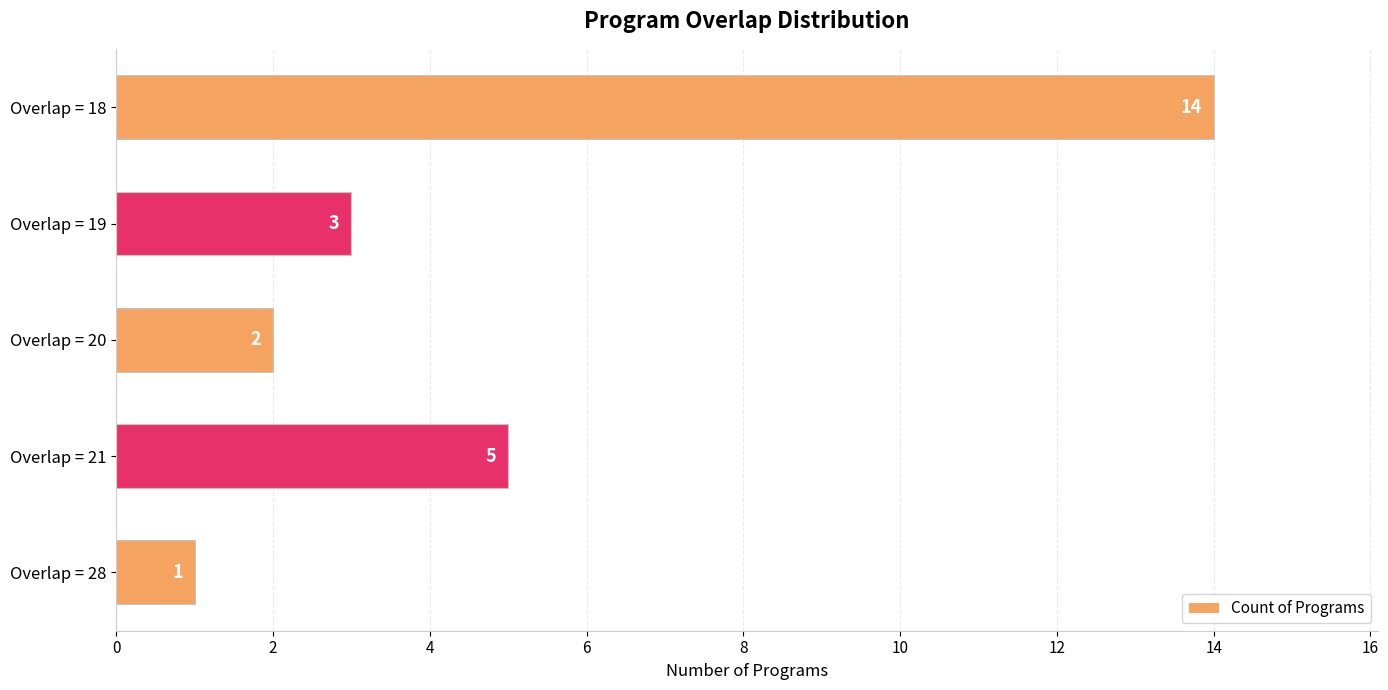

Reading top to bottom, transcribe all the data shown in this chart.

Overlap = 18=14	Overlap = 19=3	Overlap = 20=2	Overlap = 21=5	Overlap = 28=1